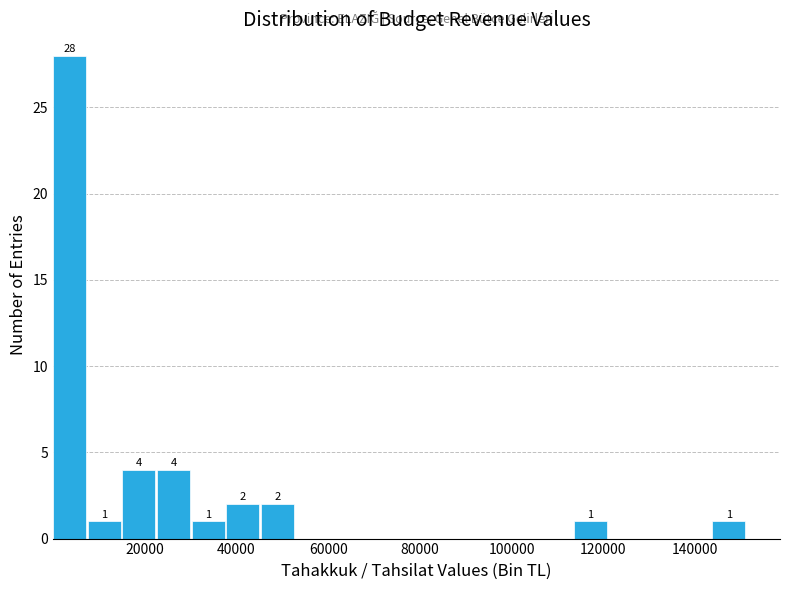

Read against the x-axis, roughly where is the centre of the tallest bar?

4000